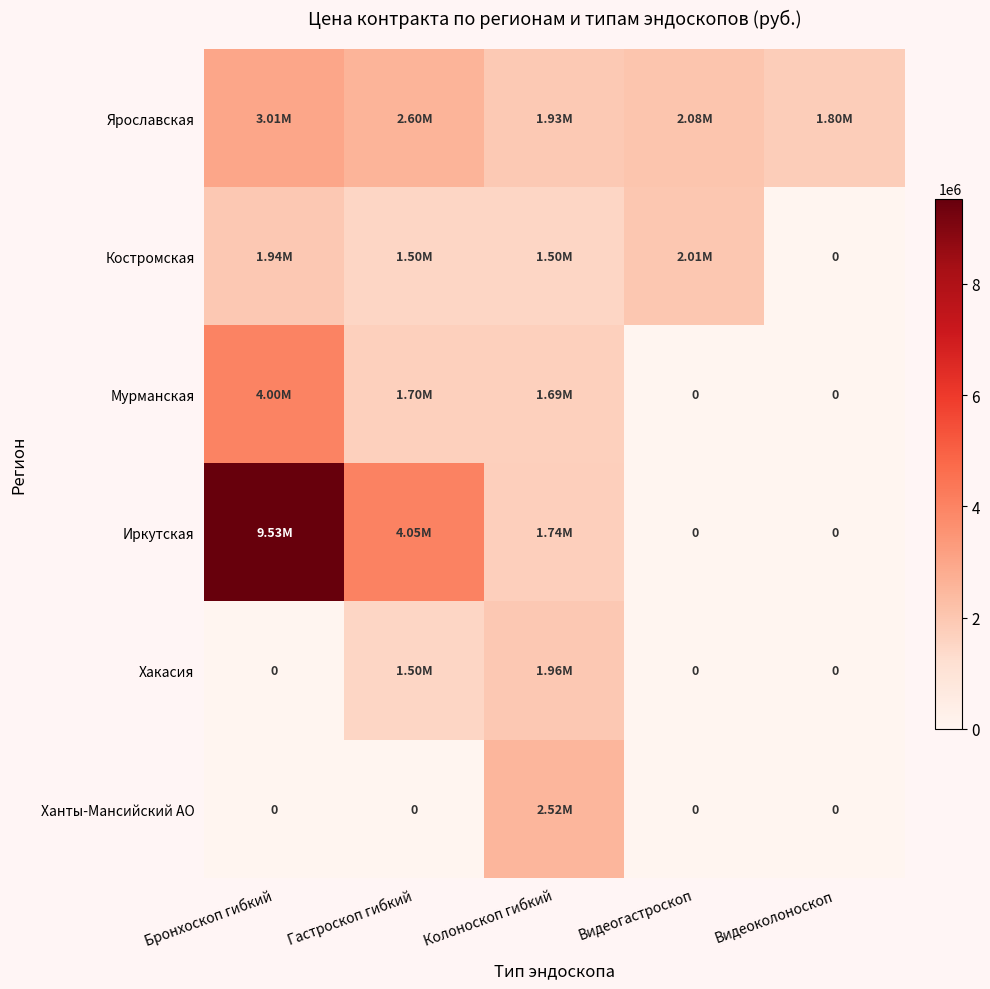

Rank the series at Бронхоскоп гибкий from highest to lowest value.

Иркутская, Мурманская, Ярославская, Костромская, Хакасия, Ханты-Мансийский АО